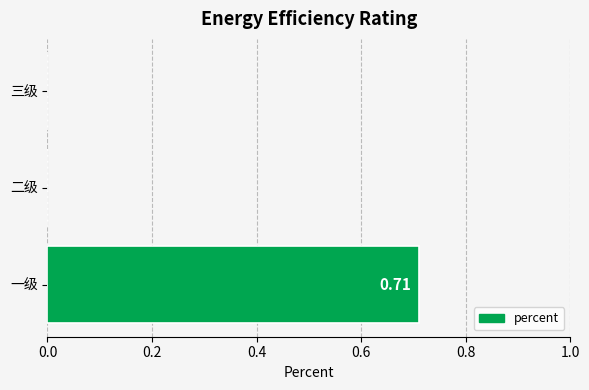

Between 一级 and 三级, which is larger?

一级